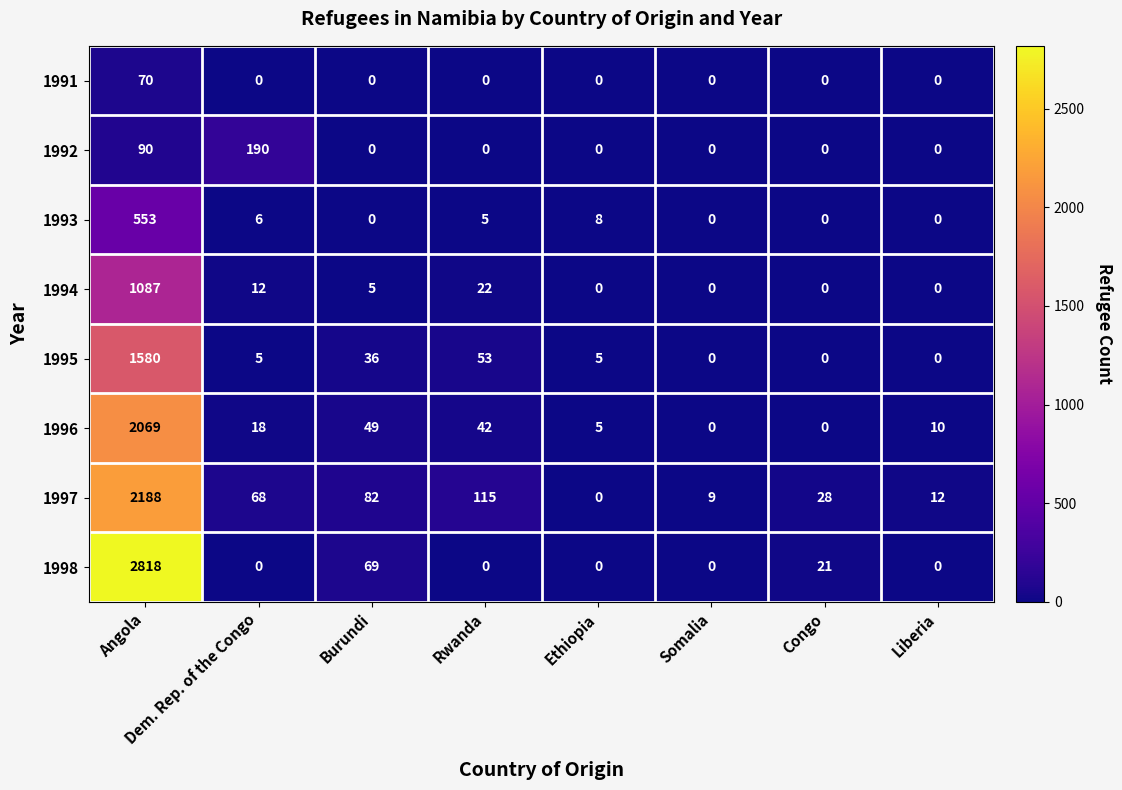

Which series has the largest range (max minus min)?

1998